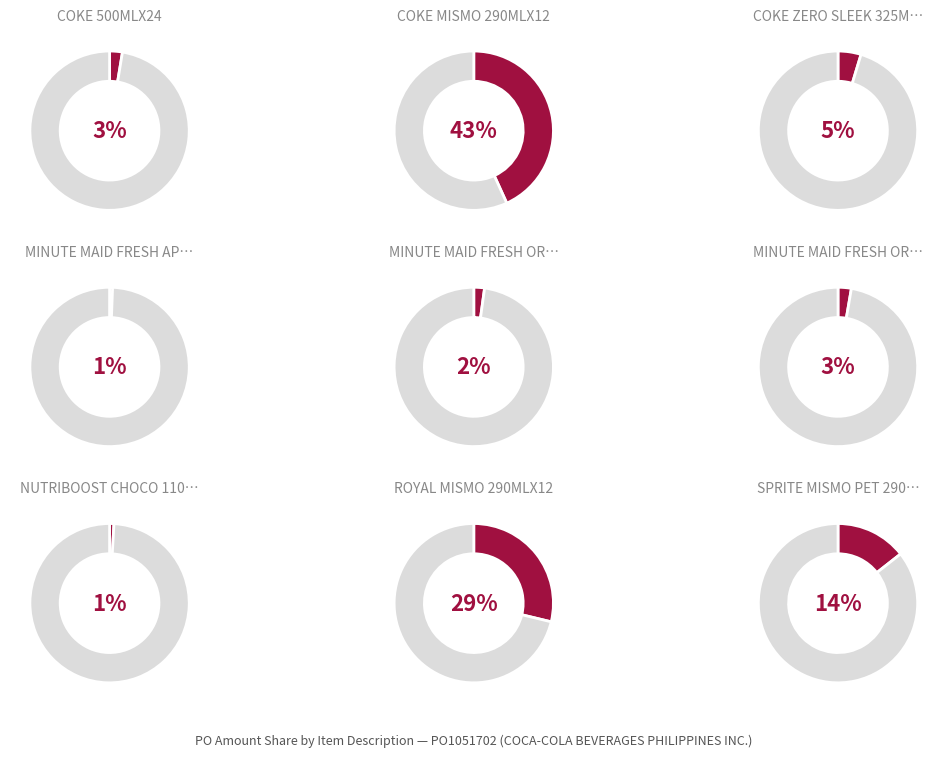

How many segments does this pie chart have?

9